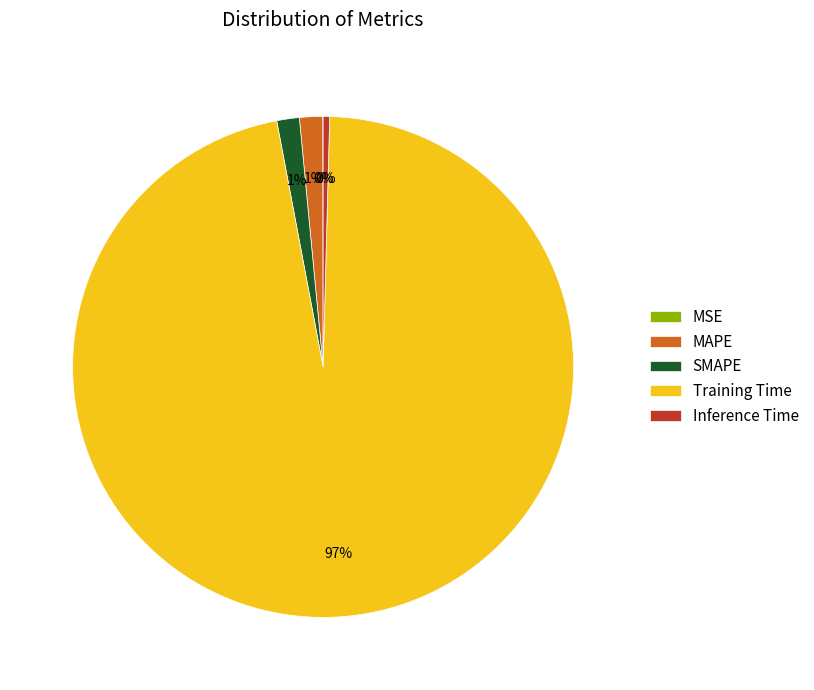

Which slice is the largest?

Training Time